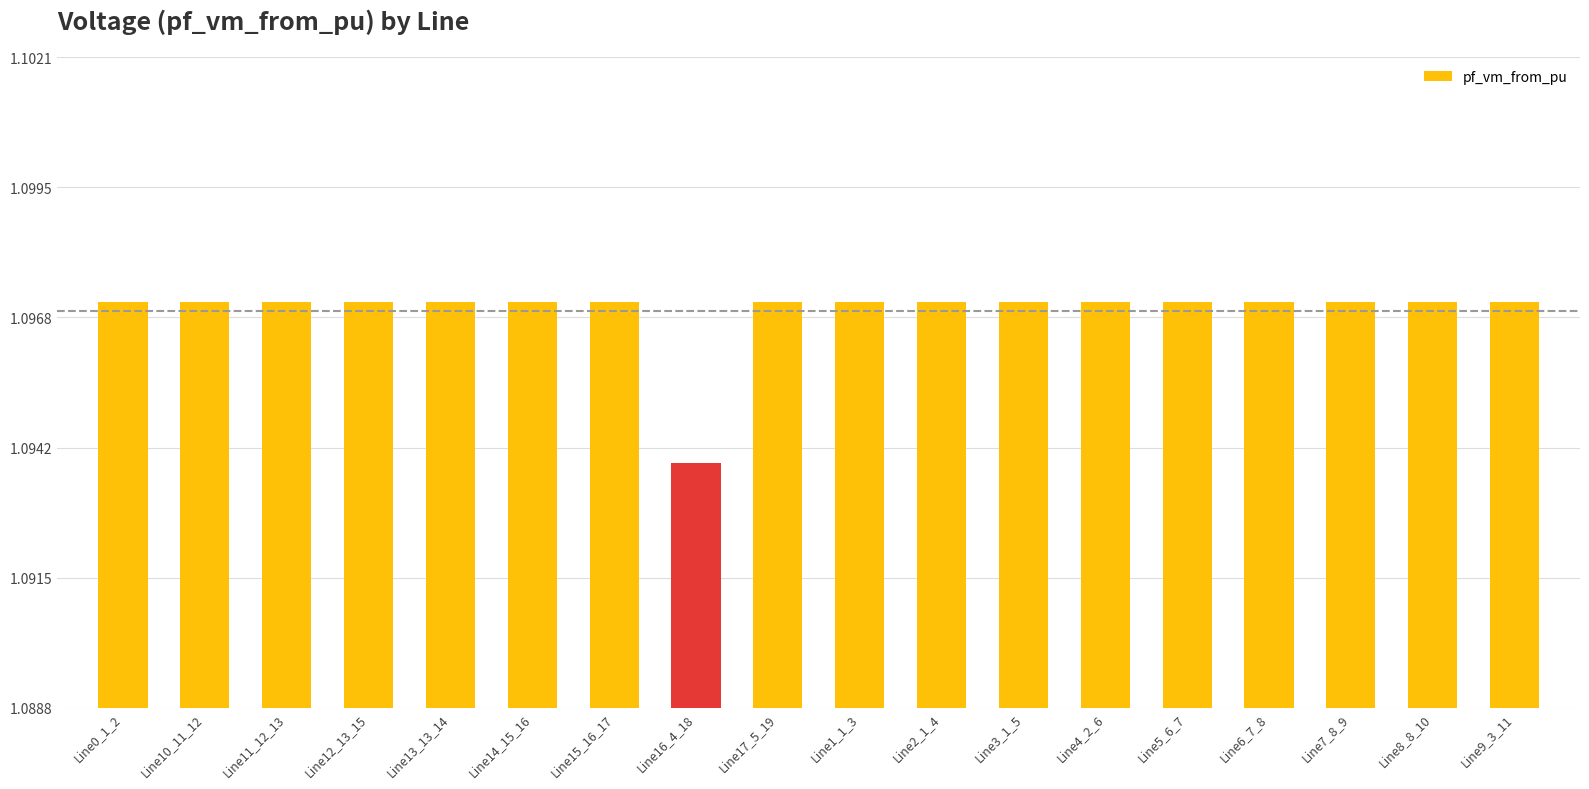

Which category has the lowest value across all series?

Line16_4_18